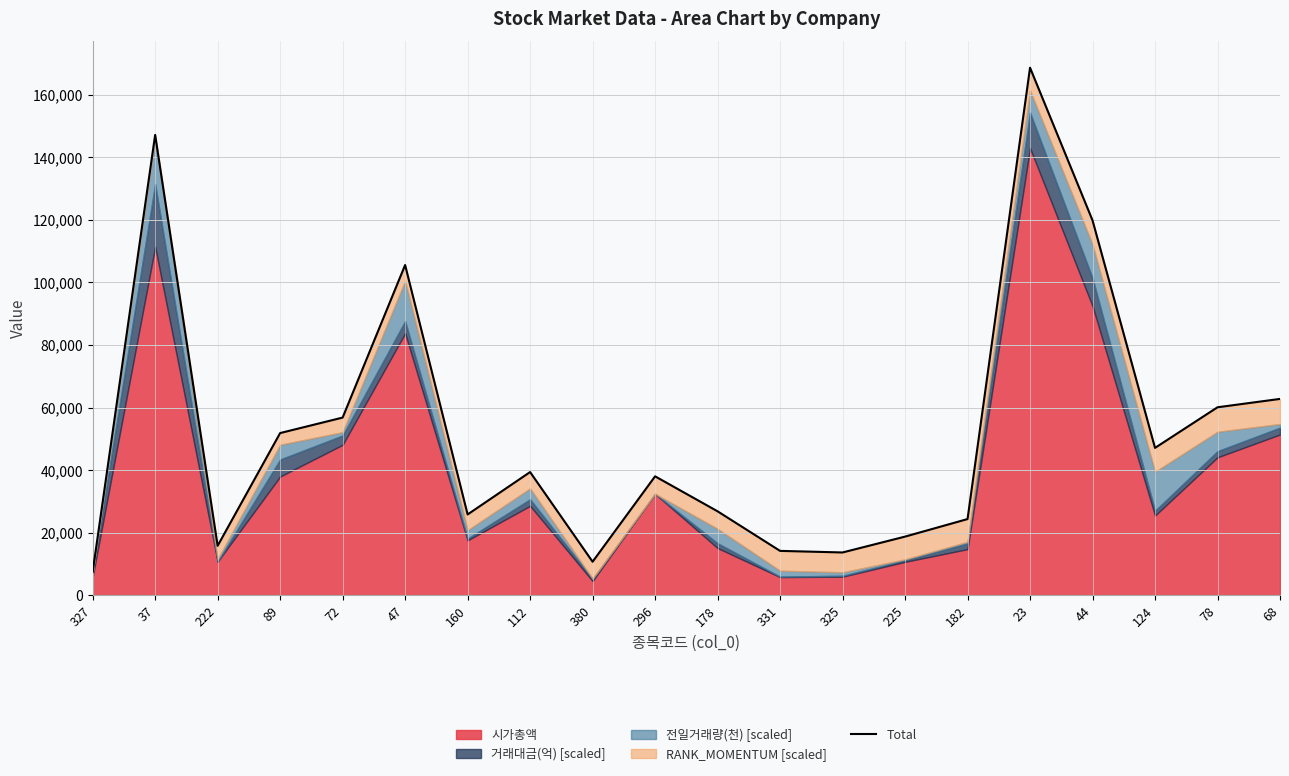

Reading left to right, what are all the values shown in this chart?

327=7428.4	37=147137.2	222=15789.3	89=51830.3	72=56778.9	47=105548.3	160=25809.8	112=39360.9	380=10696.2	296=37998.8	178=26813.2	331=14164.0	325=13658.0	225=18725.4	182=24336.9	23=168626.6	44=119822.3	124=47091.7	78=60071.6	68=62747.4